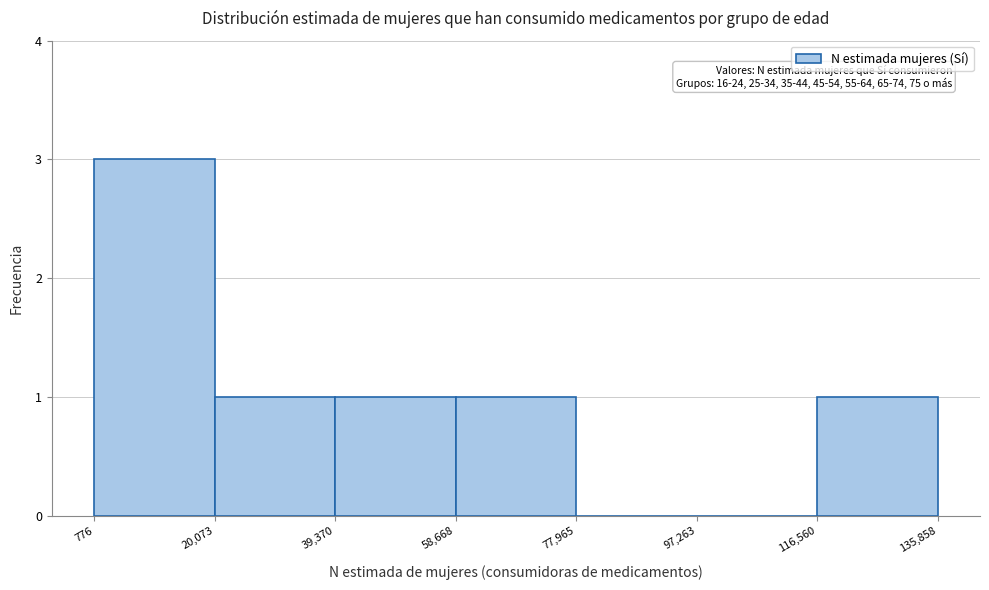

Which range on the x-axis has the tallest bar?

776 to 20,073